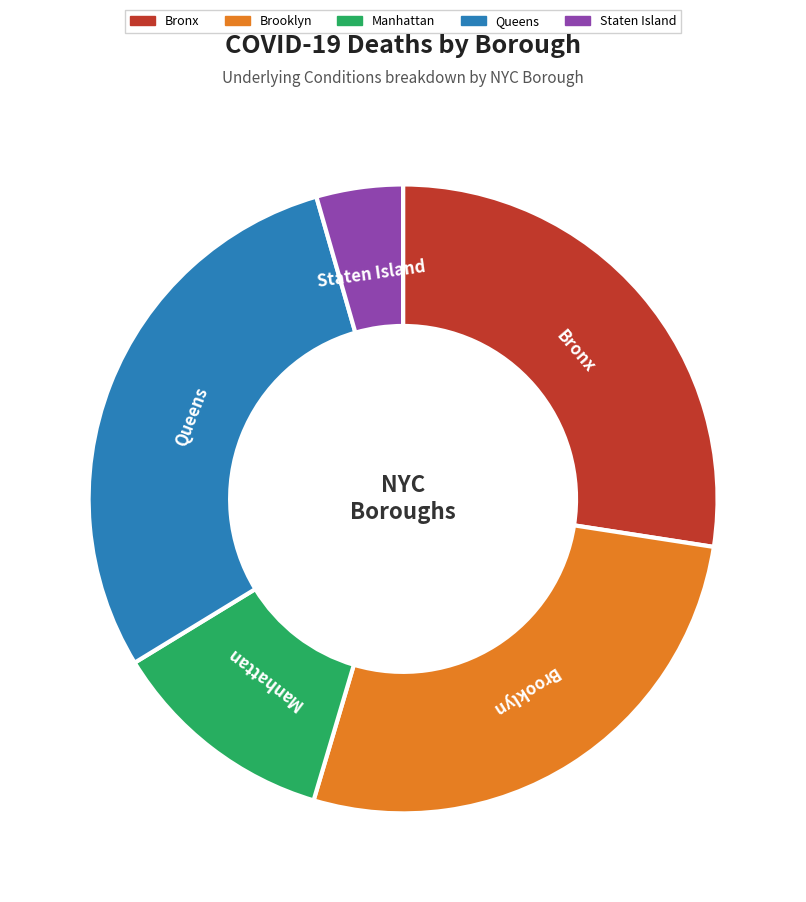

Which slice is the smallest?

Staten Island